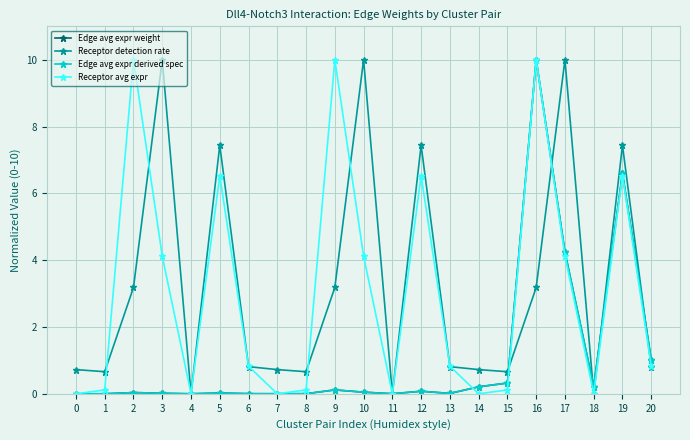

Is this an area chart (filled region under the line)?

No